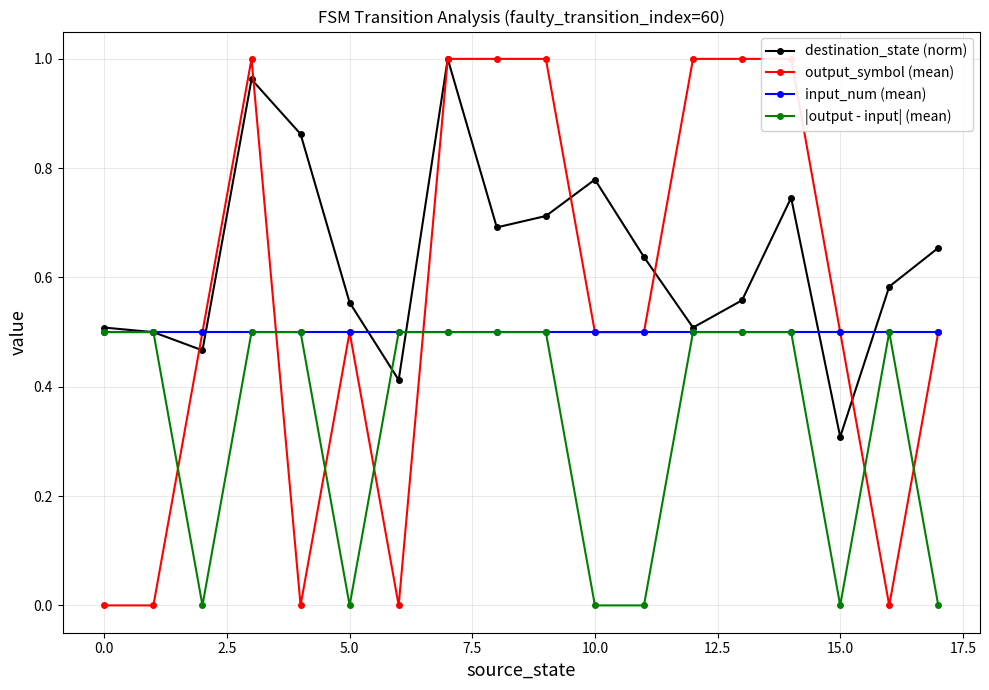

At how many categories does at least one series exceed 0?

18